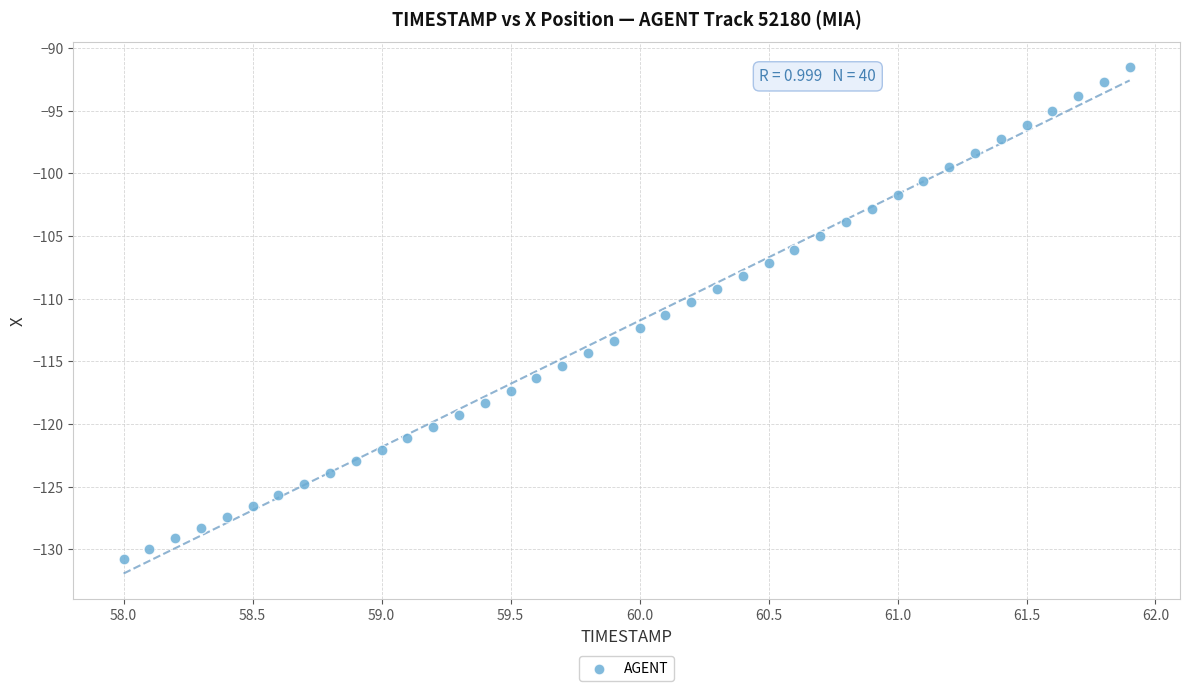

What is the range of Y values (max minus min)?

39.2